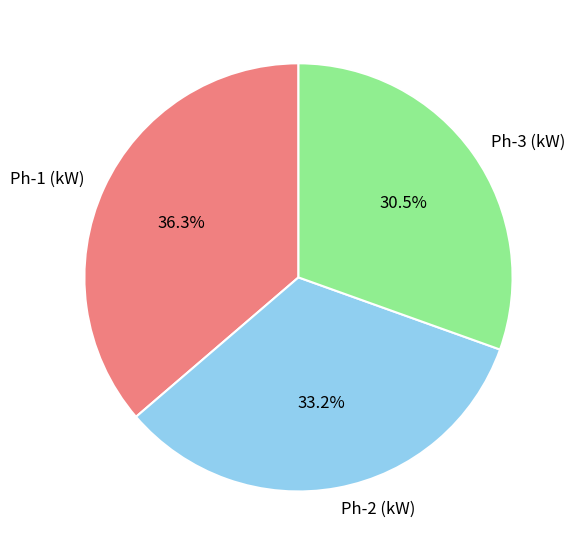

Is it true that Ph-3 (kW) is 16% of the pie?

False